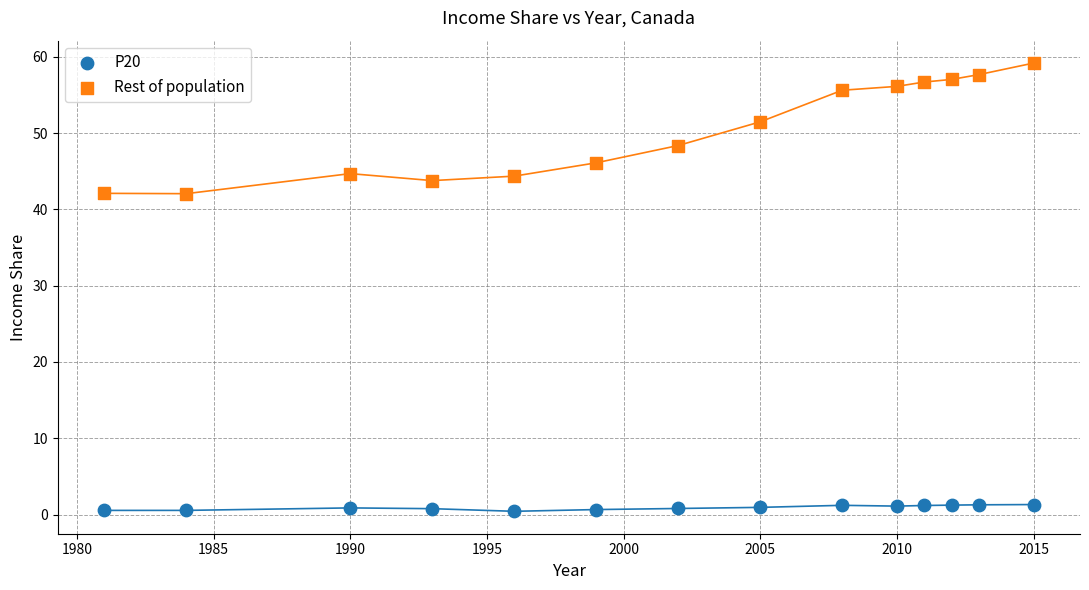

Which series contains the highest Y value?

Rest of population